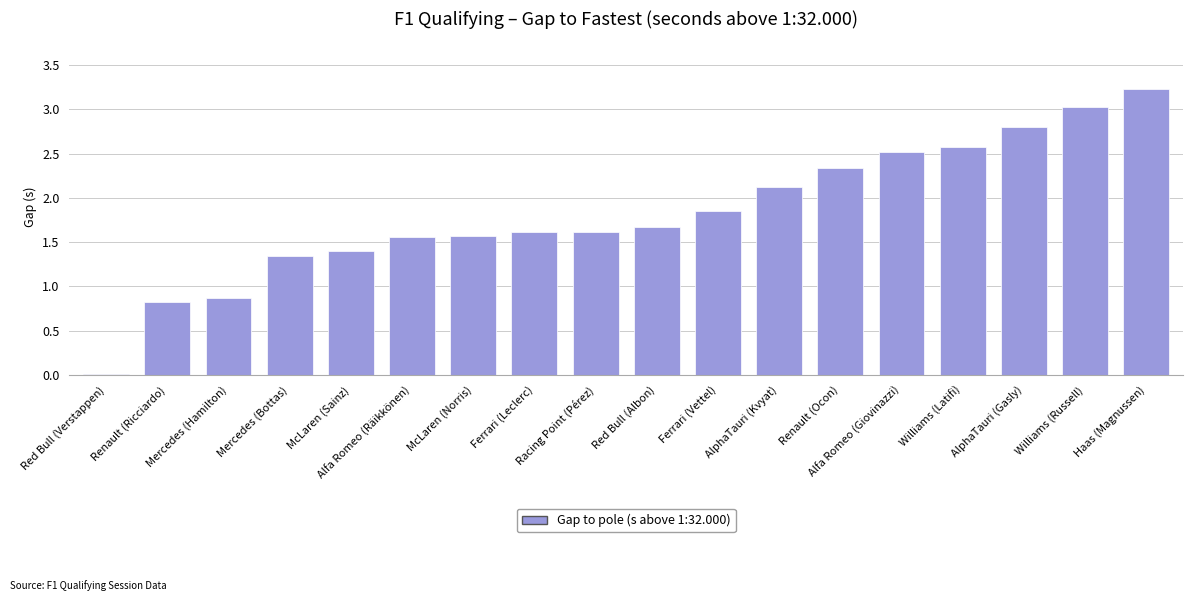

What position from the right is Red Bull (Verstappen)?

18